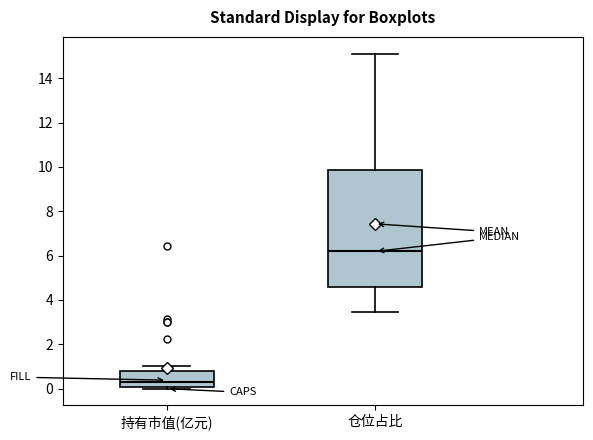

Which box's median line is the lowest?

持有市值(亿元)